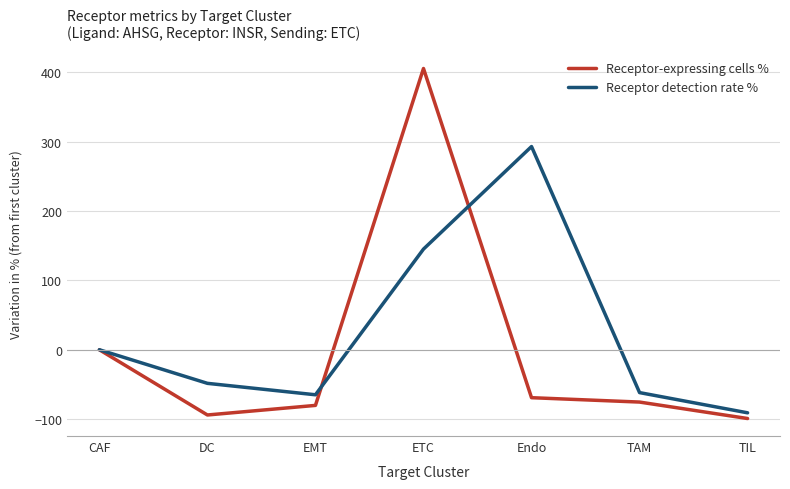

Where is the first local minimum for Receptor-expressing cells %?

DC